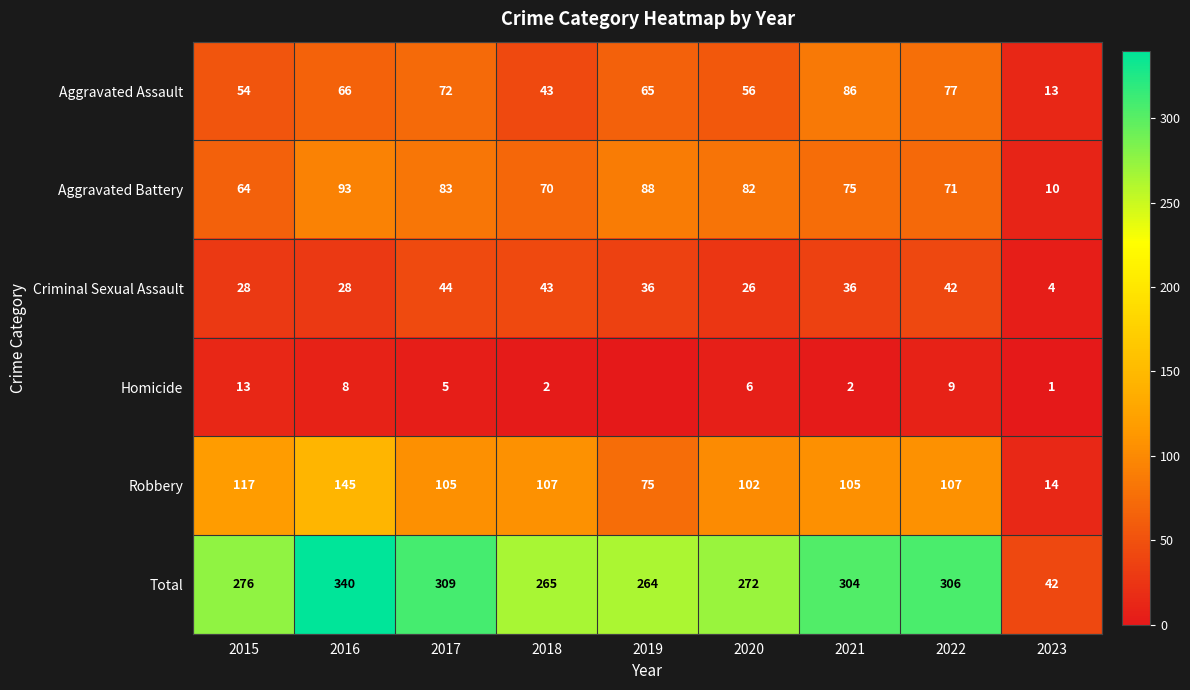

List the labels in order of Aggravated Battery value, largest first.

2016, 2019, 2017, 2020, 2021, 2022, 2018, 2015, 2023